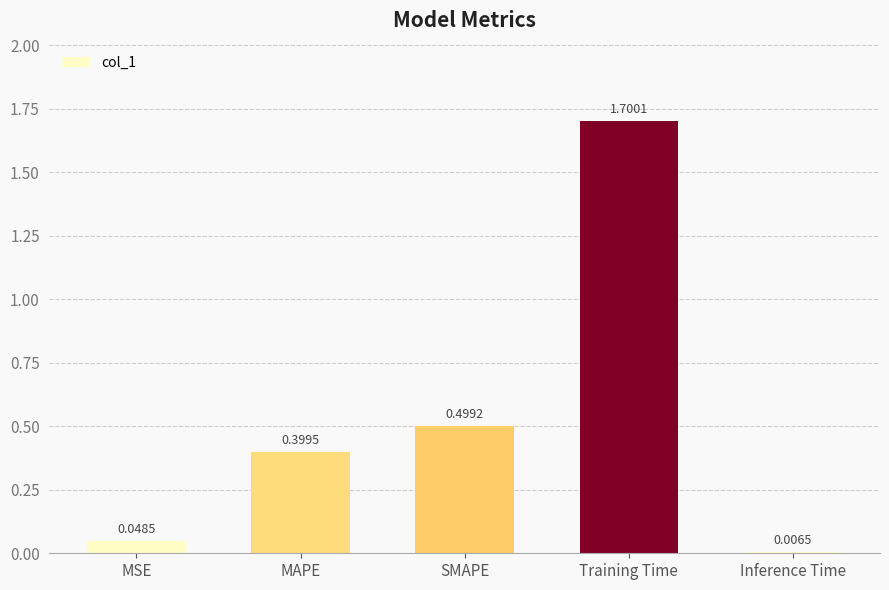

Does the chart contain stacked bars?

No